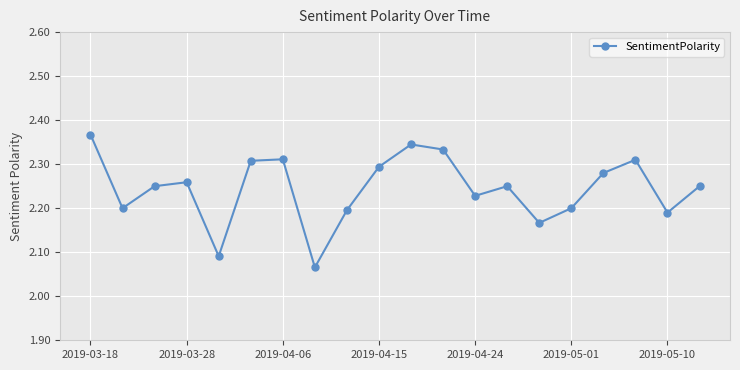

How many interior local peaks (higher than both neighbors) does the data have?

5